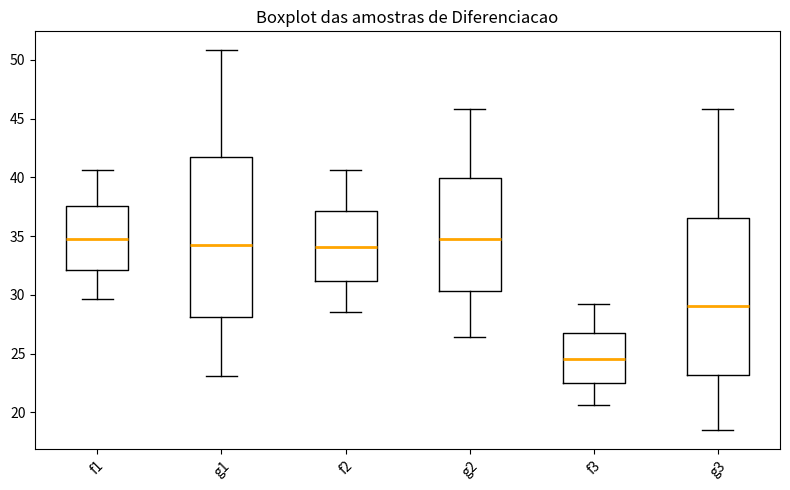

Reading left to right, transcribe this box plot: for each box, give where its median line is, the range the box spans, and where its two whiskers end, as read against the y-axis. The values are not printed on the chart, so give them approximately, as read against the axis.

f1: median 34.5, box 32.0 to 37.5, whiskers 29.5 to 40.5
g1: median 34.5, box 28.0 to 41.5, whiskers 23.0 to 51.0
f2: median 34.0, box 31.0 to 37.0, whiskers 28.5 to 40.5
g2: median 35.0, box 30.5 to 40.0, whiskers 26.5 to 46.0
f3: median 24.5, box 22.5 to 27.0, whiskers 20.5 to 29.0
g3: median 29.0, box 23.0 to 36.5, whiskers 18.5 to 46.0